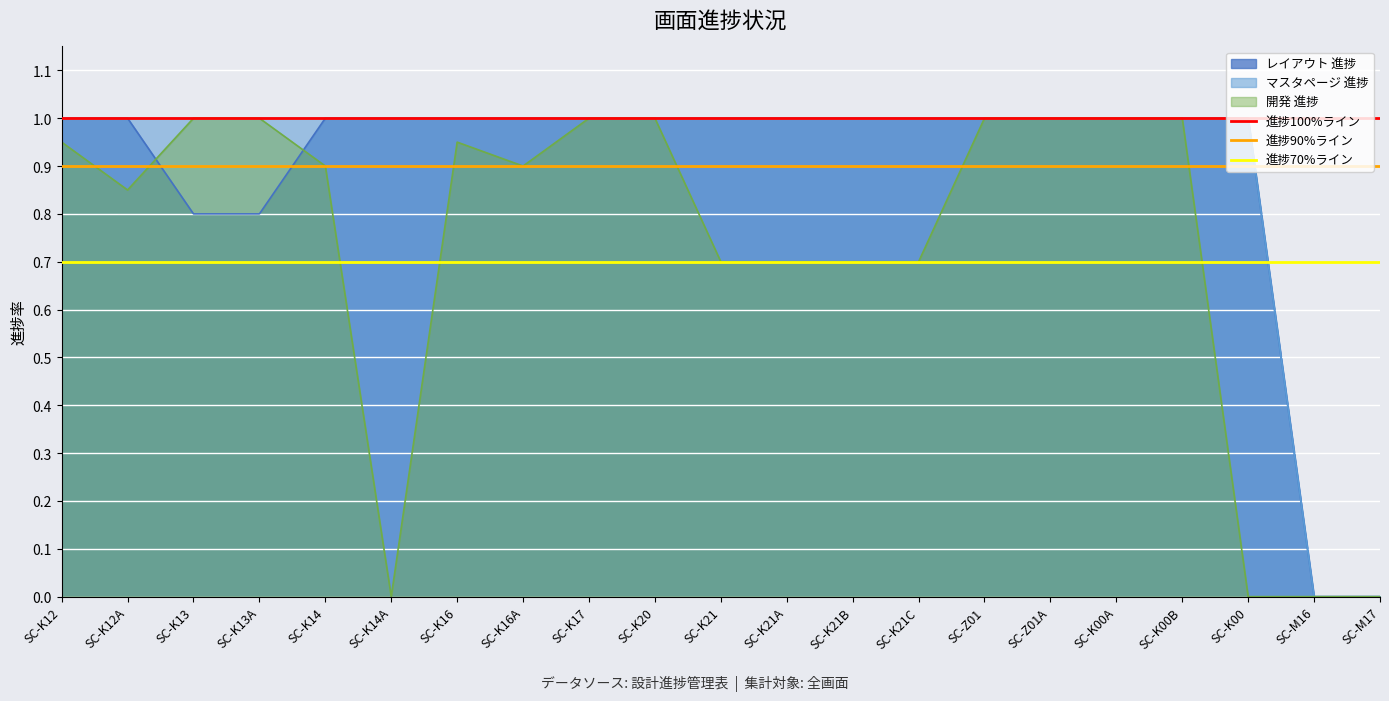

What is the approximate value of 進捗70%ライン at SC-K12A?

0.7